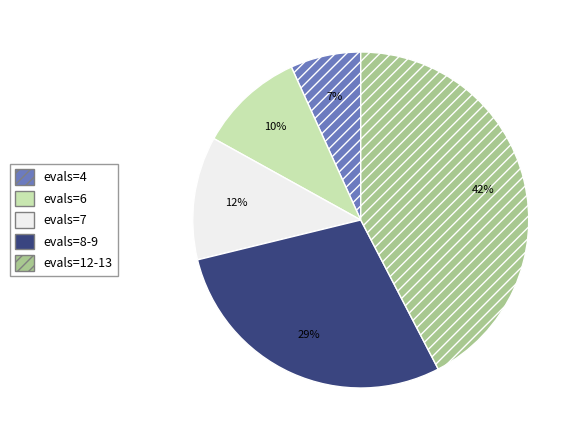

What is the largest slice in the pie chart?

evals=12-13